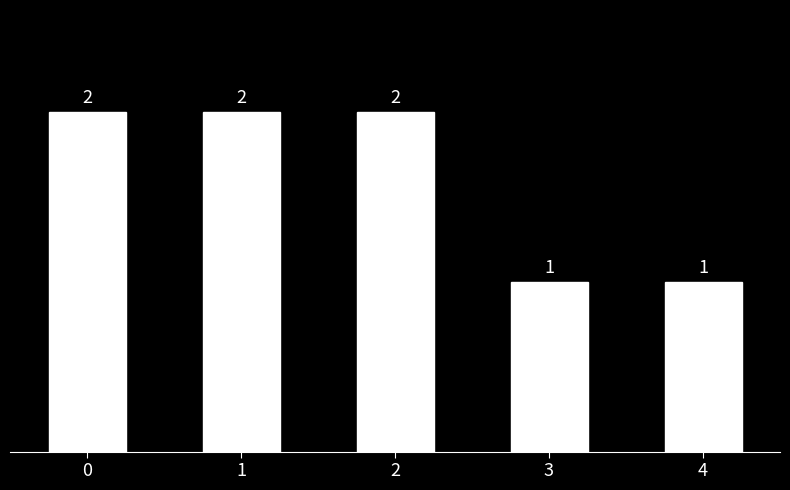

How many values are between 1 and 2?

5